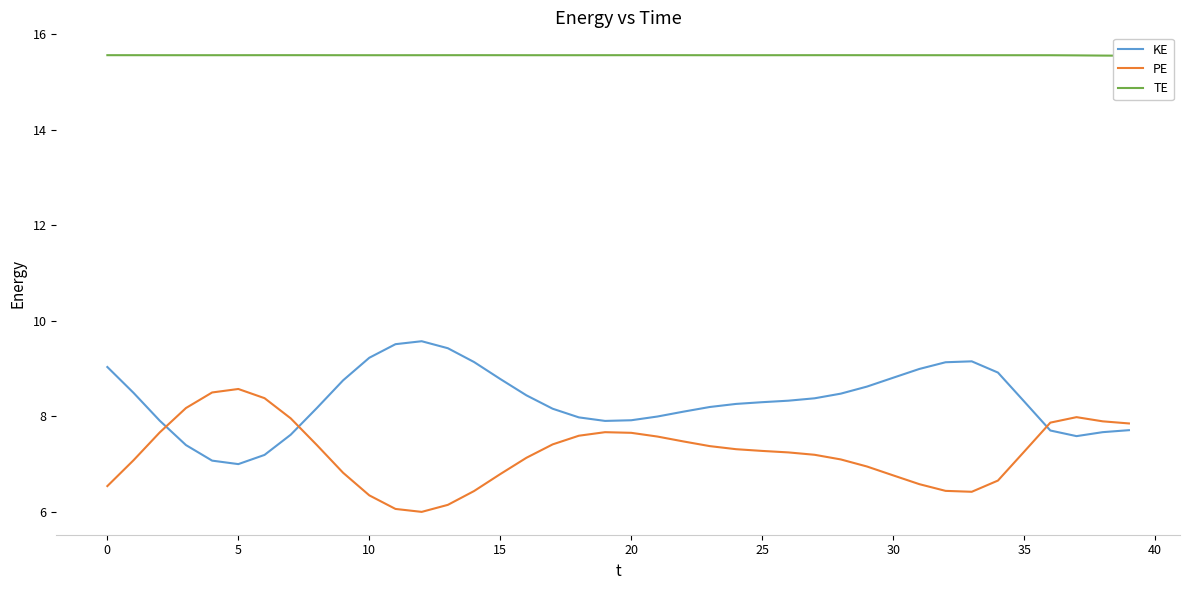

True or false: TE has more than 2 points higher than both neighbors.

True